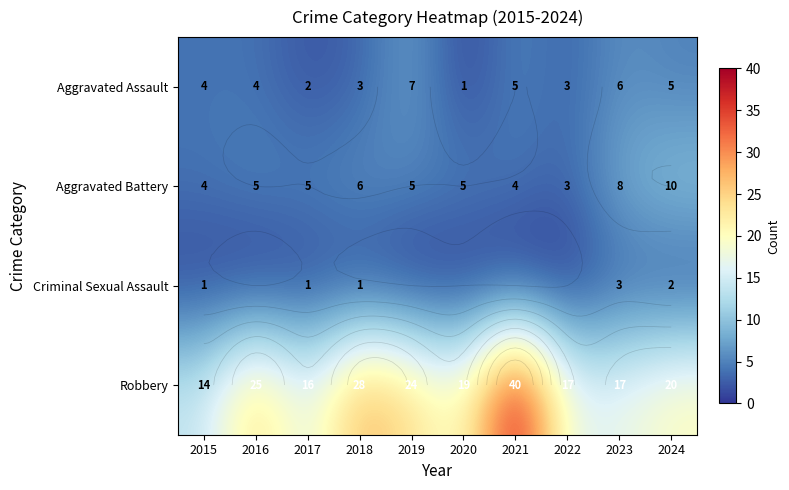

At which label is Criminal Sexual Assault closest to 1?

2015